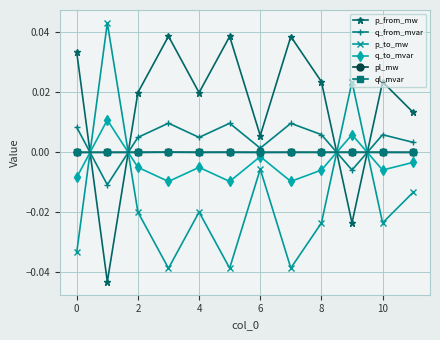

What are all the series names shown in the legend?

p_from_mw, q_from_mvar, p_to_mw, q_to_mvar, pl_mw, ql_mvar